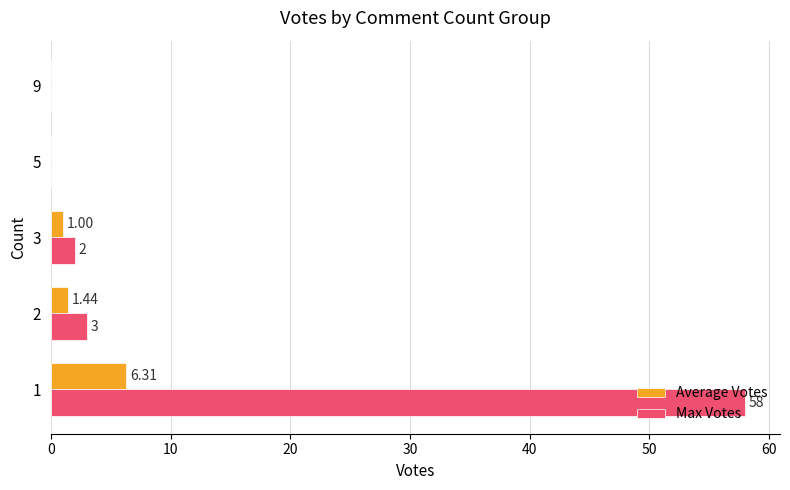

Which series has the largest total across all categories?

Max Votes